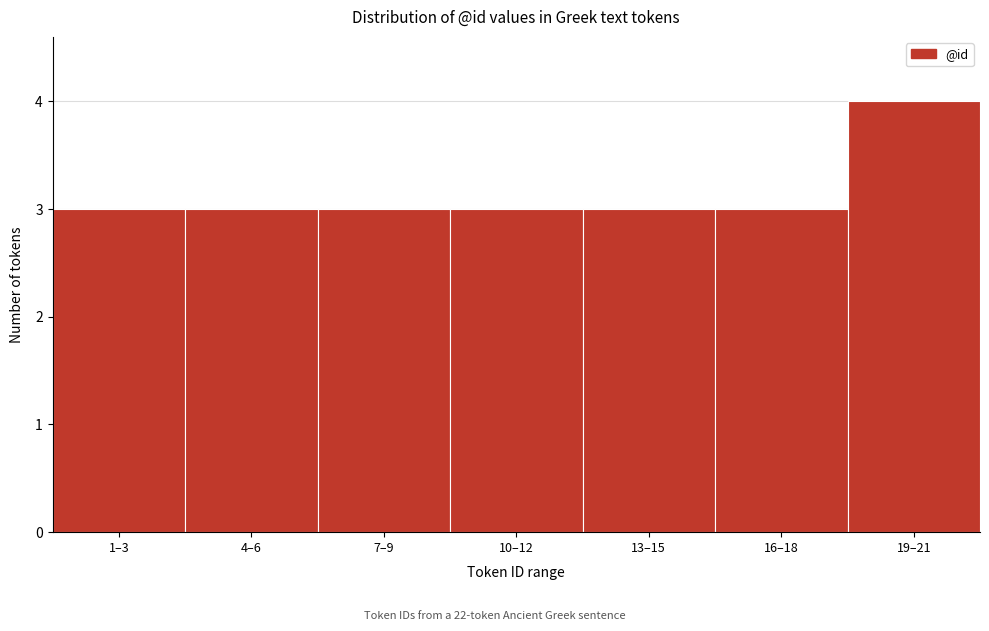

Reading left to right, extract all data points from this chart.

3	3	3	3	3	3	4